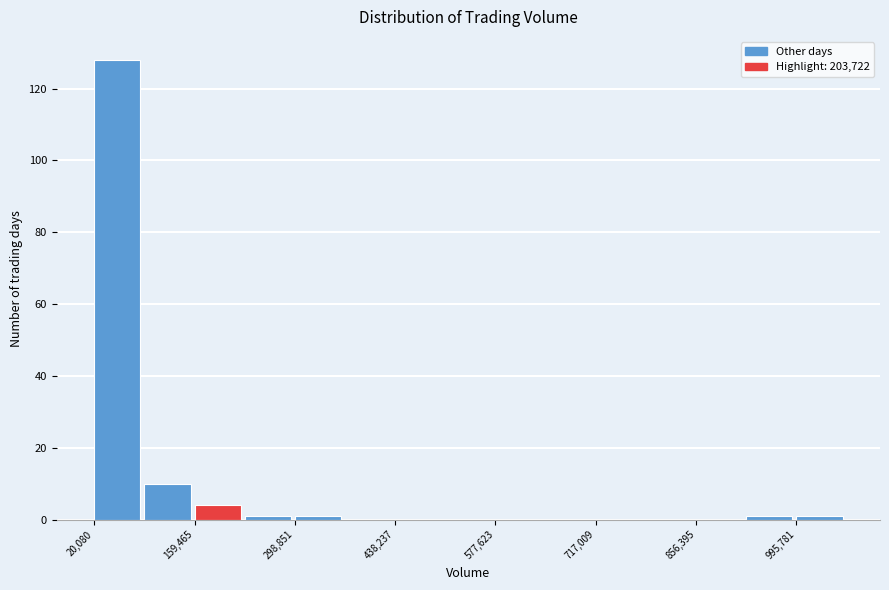

Read against the x-axis, roughly where is the centre of the tallest bar?

60000